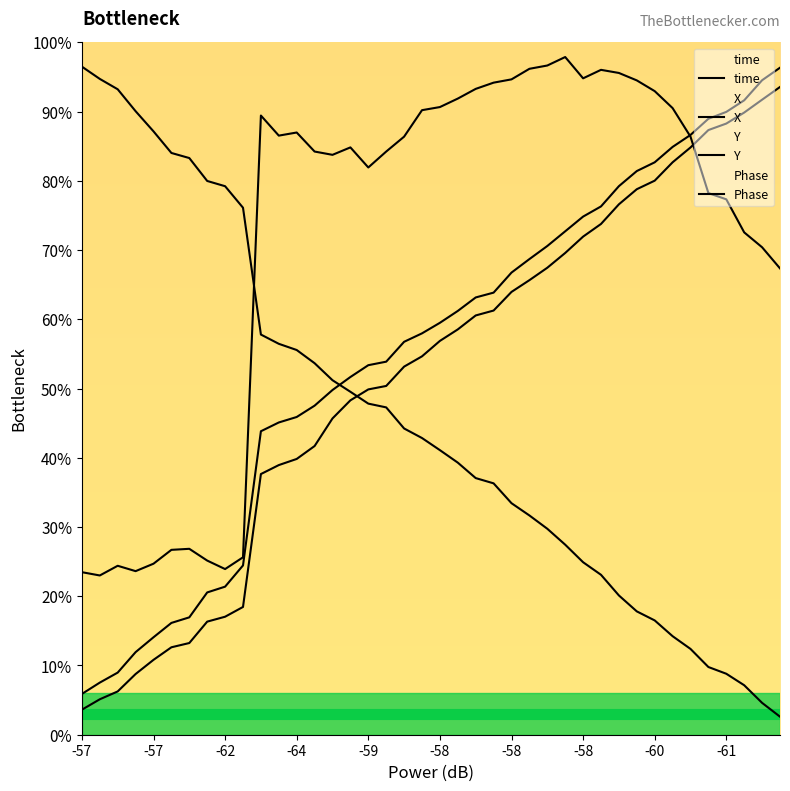

True or false: X has more than 1 interior local peaks.

False